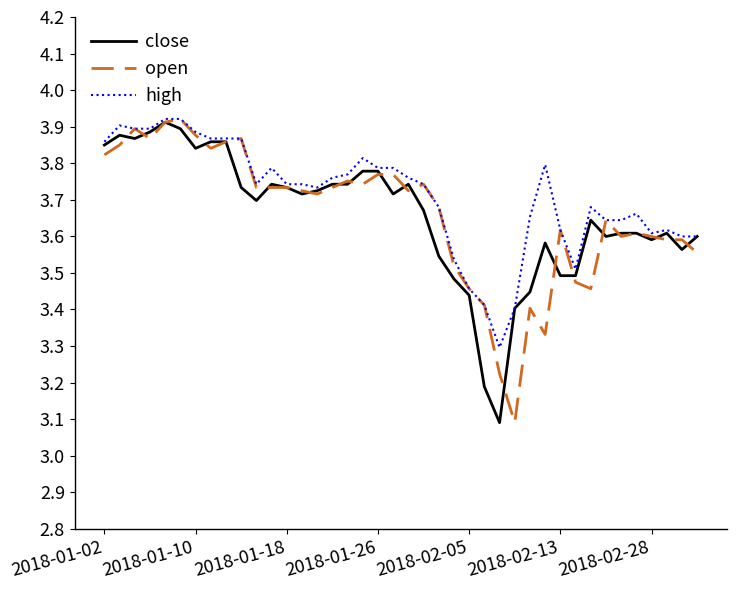

After their last crossing, which series has the higher values: open or close?

close